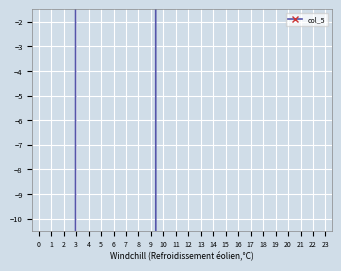

Rank the categories by value from lowest to highest.

16, 17, 15, 18, 19, 20, 14, 21, 22, 23, 13, 12, 11, 1, 0, 2, 10, 3, 9, 5, 8, 6, 7, 4